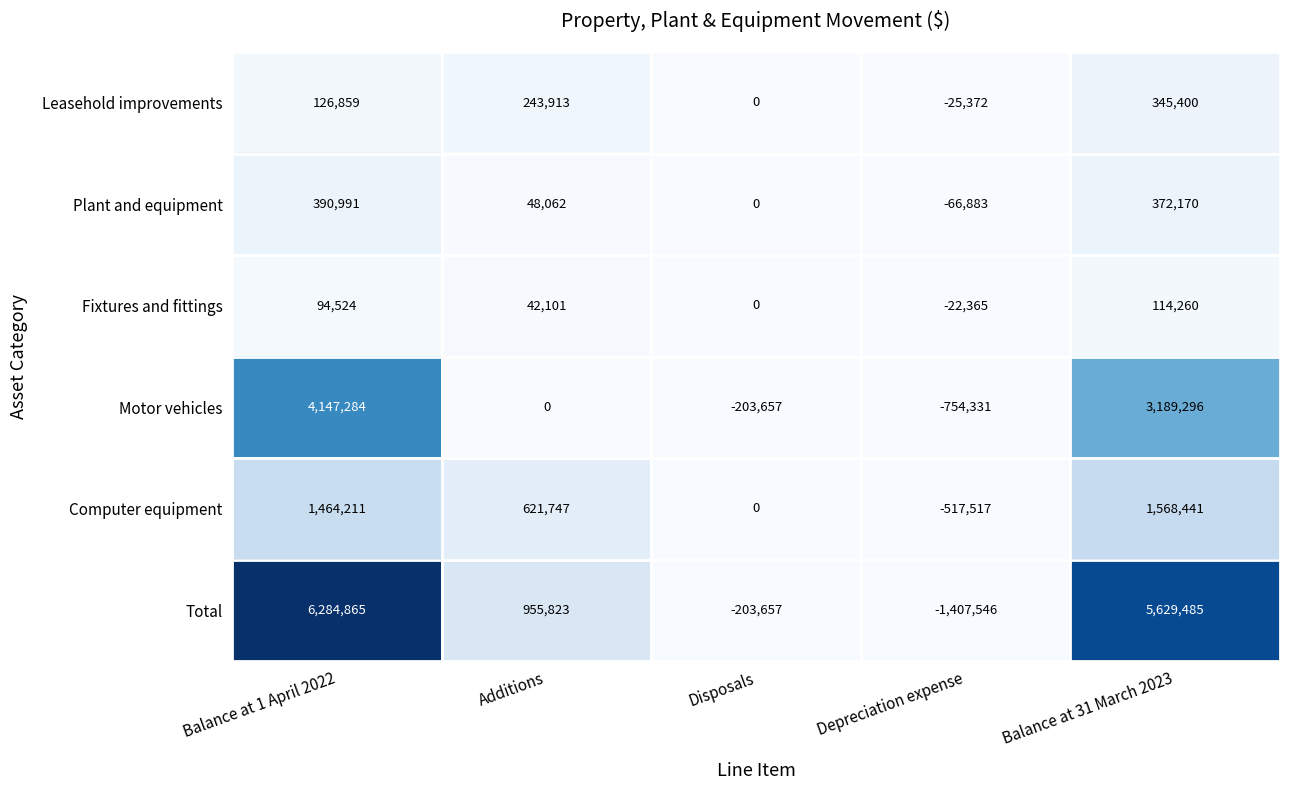

What is the lowest value of the Leasehold improvements series?

-25372